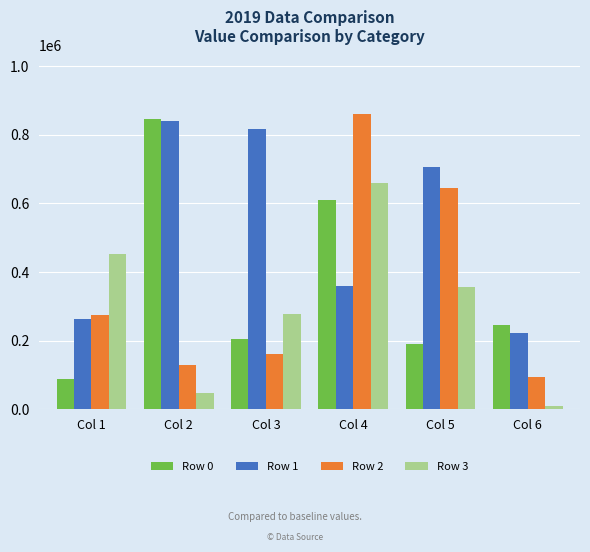

What is the average value of the Row 0 series?

364430